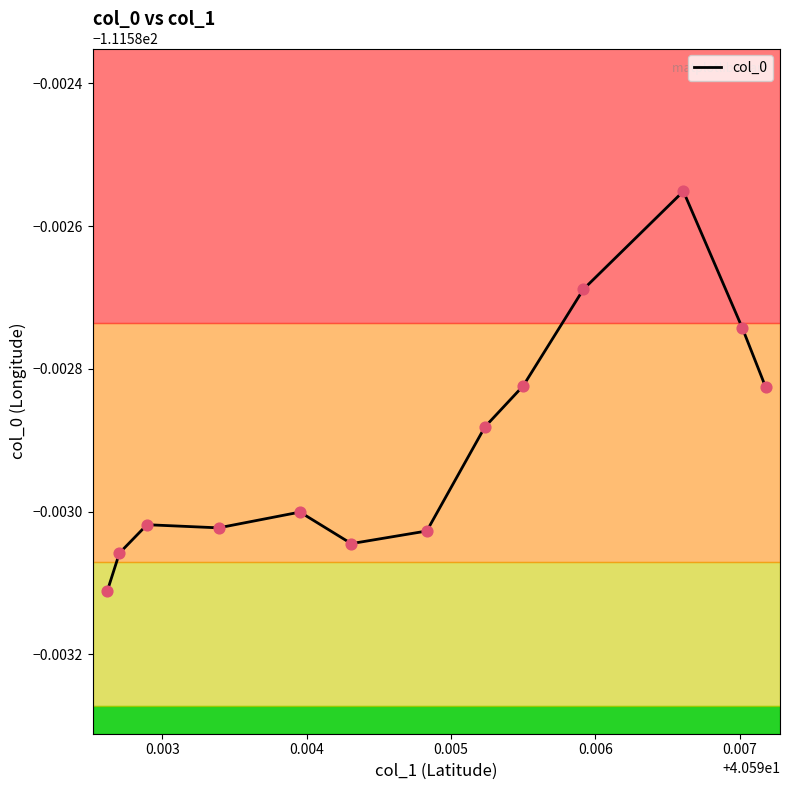

Does the chart have visible grid lines?

No